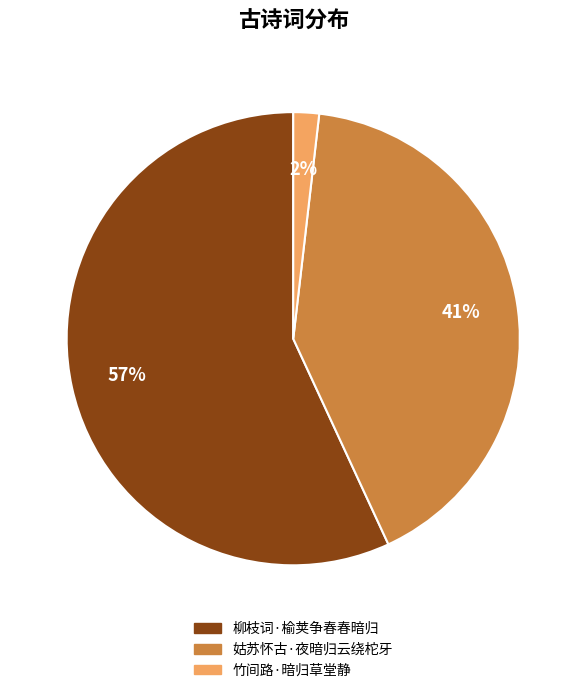

Do 竹间路·暗归草堂静 and 柳枝词·榆荚争春春暗归 together represent more than half of the pie?

Yes